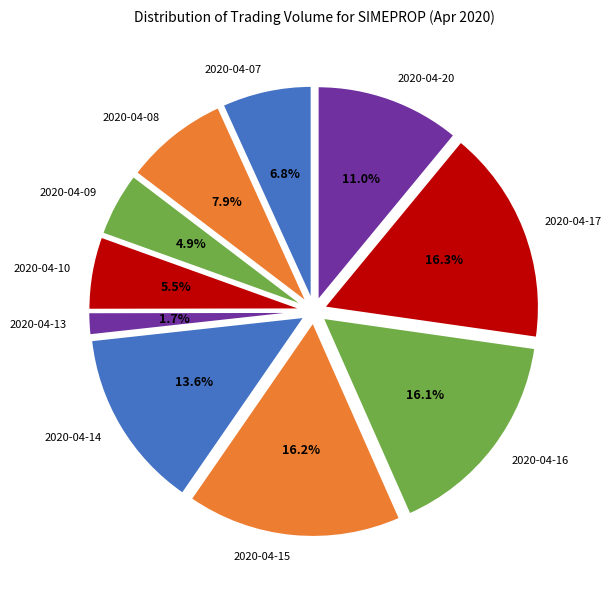

Which has a higher value, 2020-04-10 or 2020-04-09?

2020-04-10